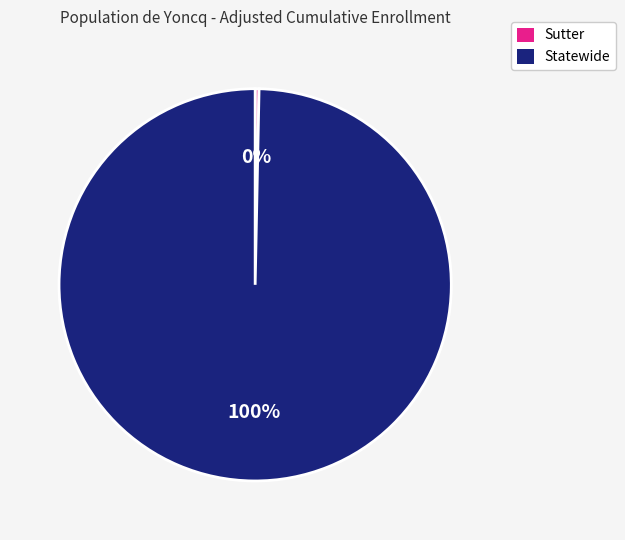

Rank the categories by value from lowest to highest.

Sutter, Statewide